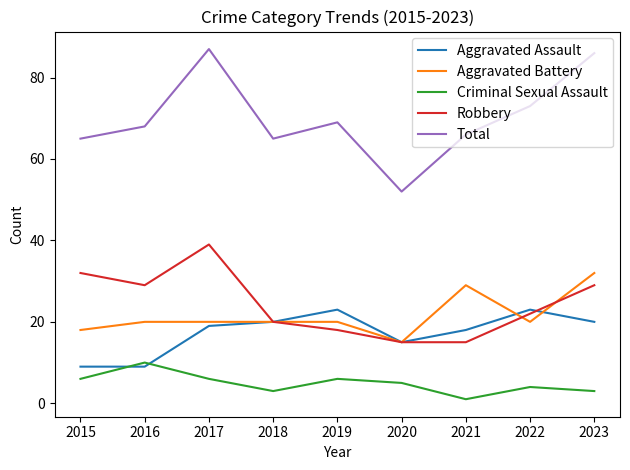

Read the Criminal Sexual Assault value at 2021.

1